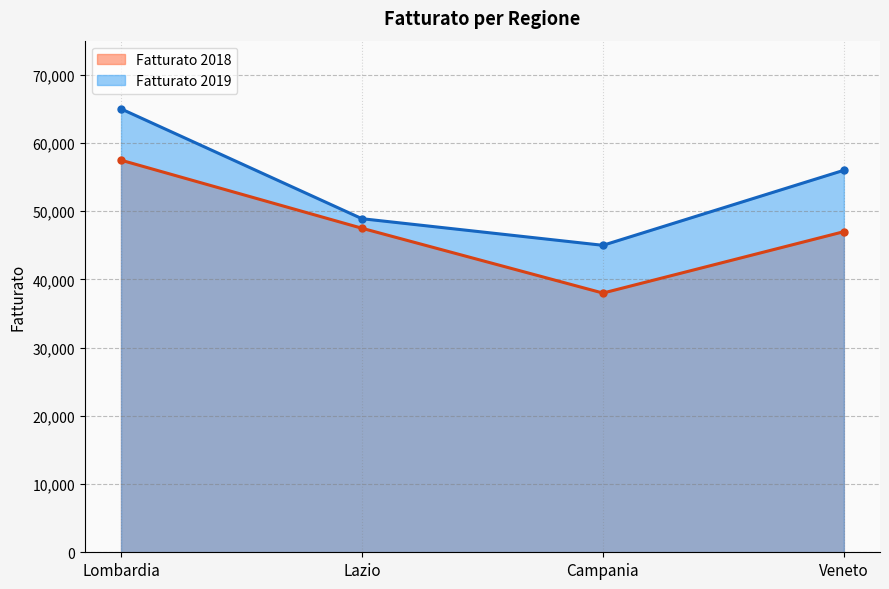

What is the sum of the Fatturato 2019 values at Lombardia and Lazio?

113900